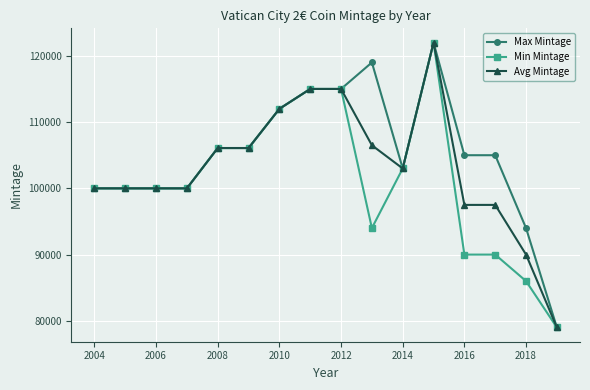

What is the difference between the maximum and minimum values in the Avg Mintage series?

43000